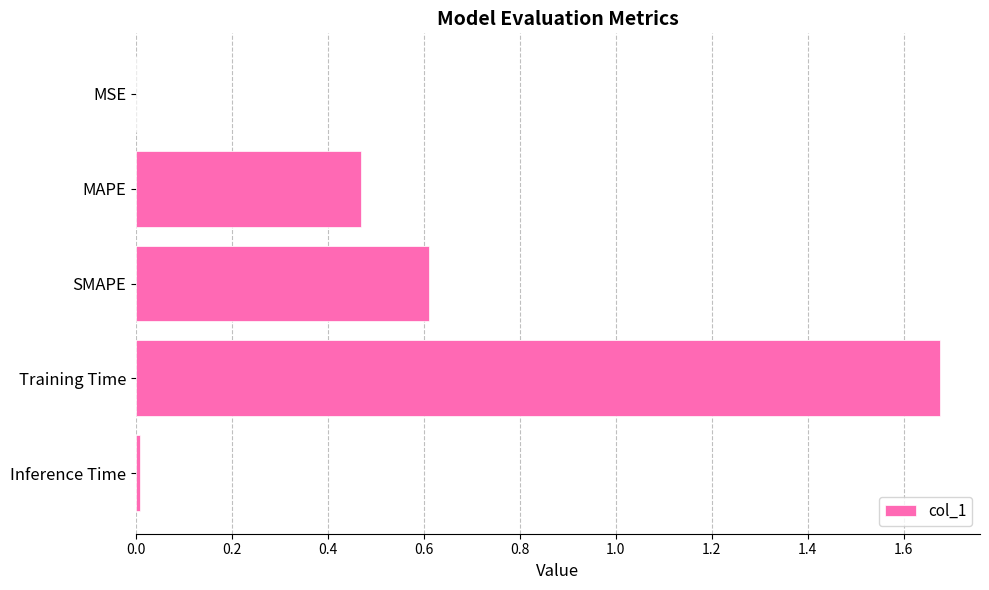

True or false: the data shows 0.7 at MAPE.

False